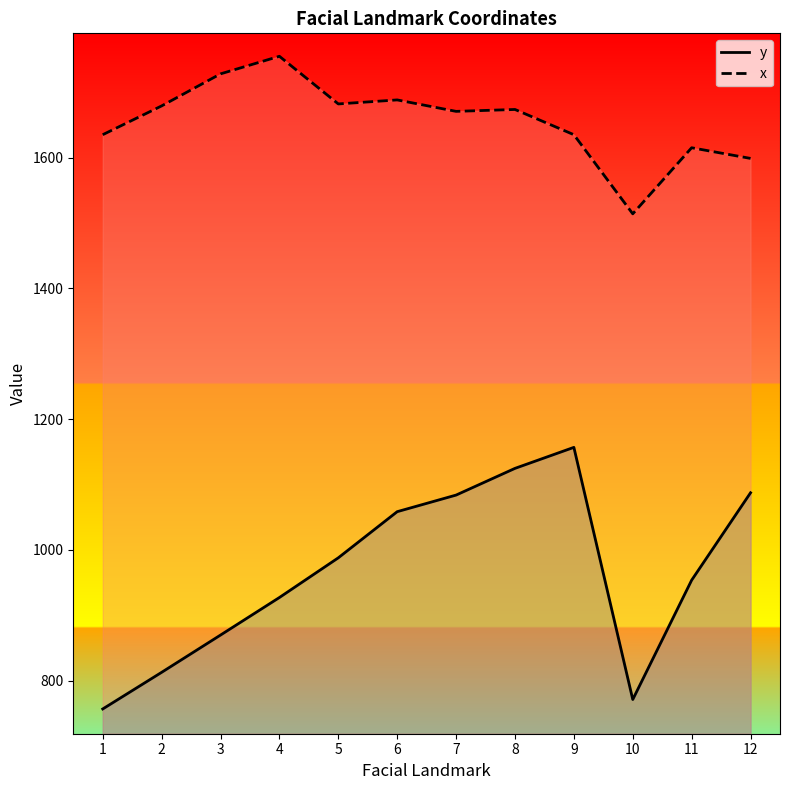

What is the difference between the maximum and minimum values in the y series?

400.0